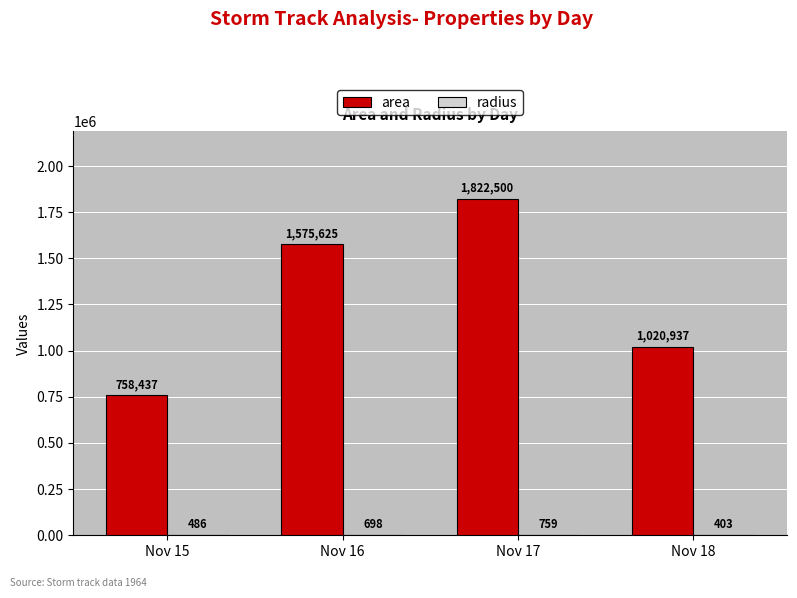

What is the sum of all area values?

5177499